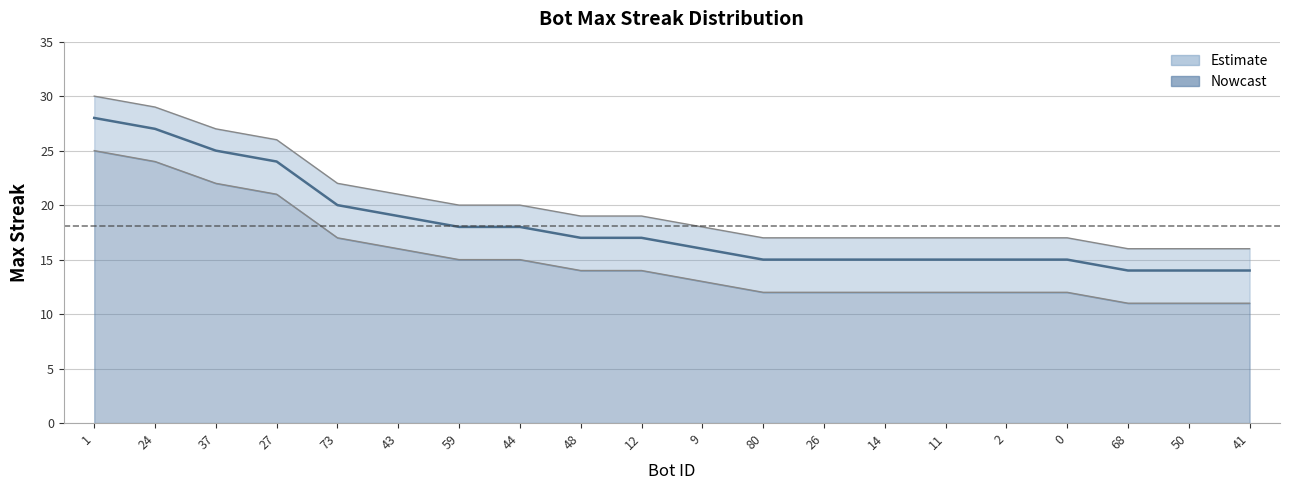

Does the chart display data point markers on the line(s)?

No